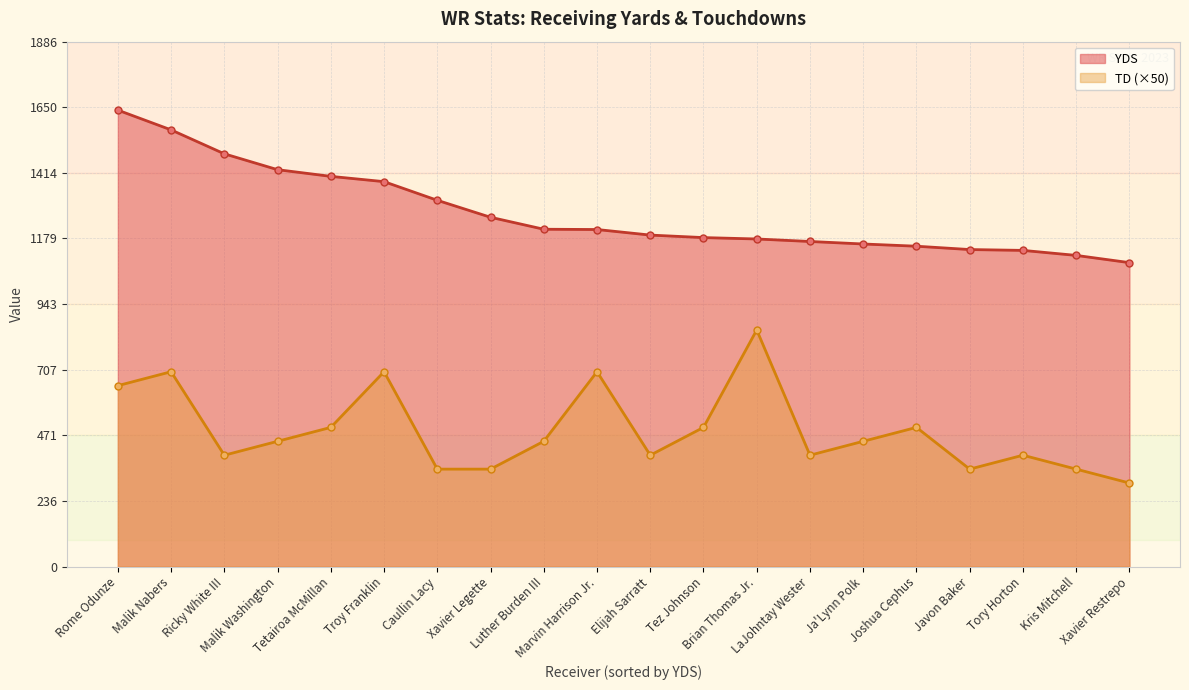

Reading right to left, list all the values displayed in this chart.

YDS: Xavier Restrepo=1092	Kris Mitchell=1118	Tory Horton=1136	Javon Baker=1139	Joshua Cephus=1151	Ja'Lynn Polk=1159	LaJohntay Wester=1168	Brian Thomas Jr.=1177	Tez Johnson=1182	Elijah Sarratt=1191	Marvin Harrison Jr.=1211	Luther Burden III=1212	Xavier Legette=1255	Caullin Lacy=1316	Troy Franklin=1383	Tetairoa McMillan=1402	Malik Washington=1426	Ricky White III=1483	Malik Nabers=1569	Rome Odunze=1640
TD: Xavier Restrepo=300	Kris Mitchell=350	Tory Horton=400	Javon Baker=350	Joshua Cephus=500	Ja'Lynn Polk=450	LaJohntay Wester=400	Brian Thomas Jr.=850	Tez Johnson=500	Elijah Sarratt=400	Marvin Harrison Jr.=700	Luther Burden III=450	Xavier Legette=350	Caullin Lacy=350	Troy Franklin=700	Tetairoa McMillan=500	Malik Washington=450	Ricky White III=400	Malik Nabers=700	Rome Odunze=650